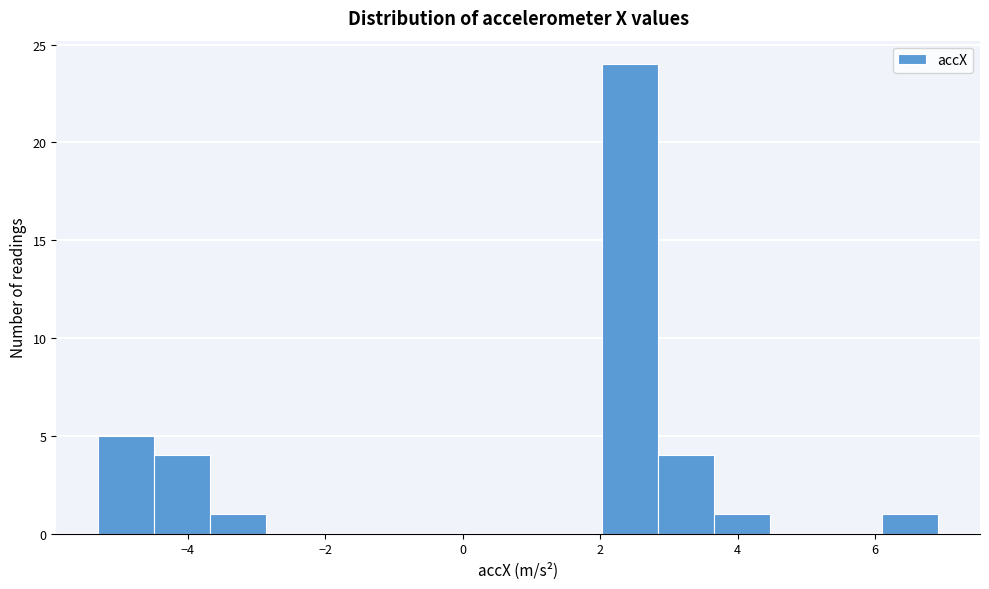

Which range on the x-axis has the tallest bar?

2.0 to 2.8